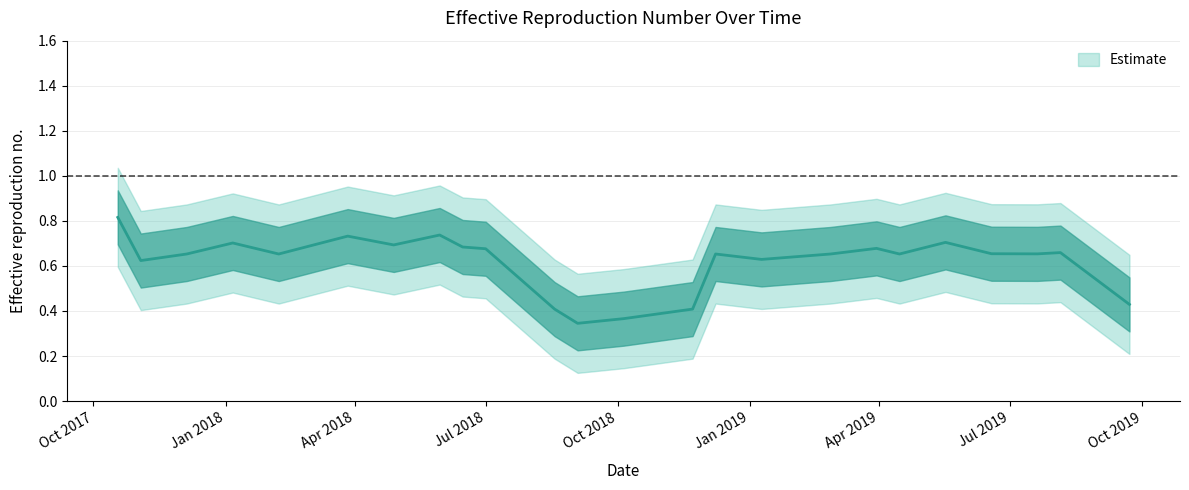

Is it true that the value at 9/22/2019 is 0.2?

False